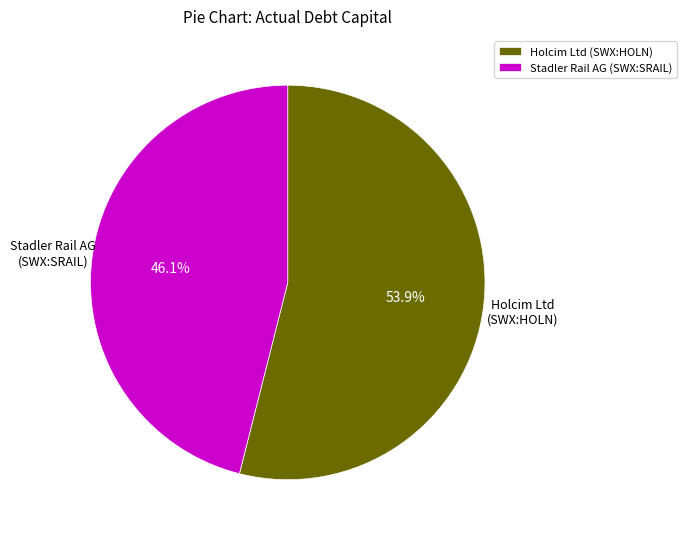

Which category has the biggest portion of the pie?

Holcim Ltd (SWX:HOLN)